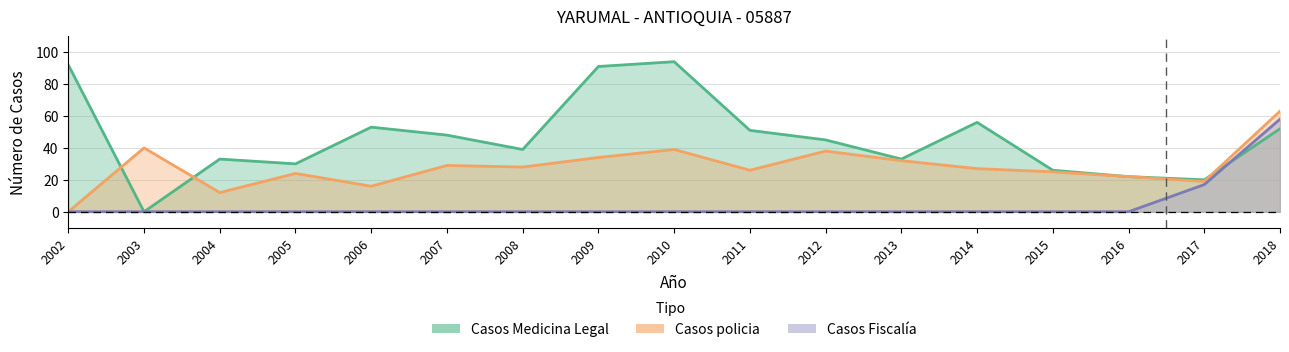

How many data points in Casos policia are less than 27?

8